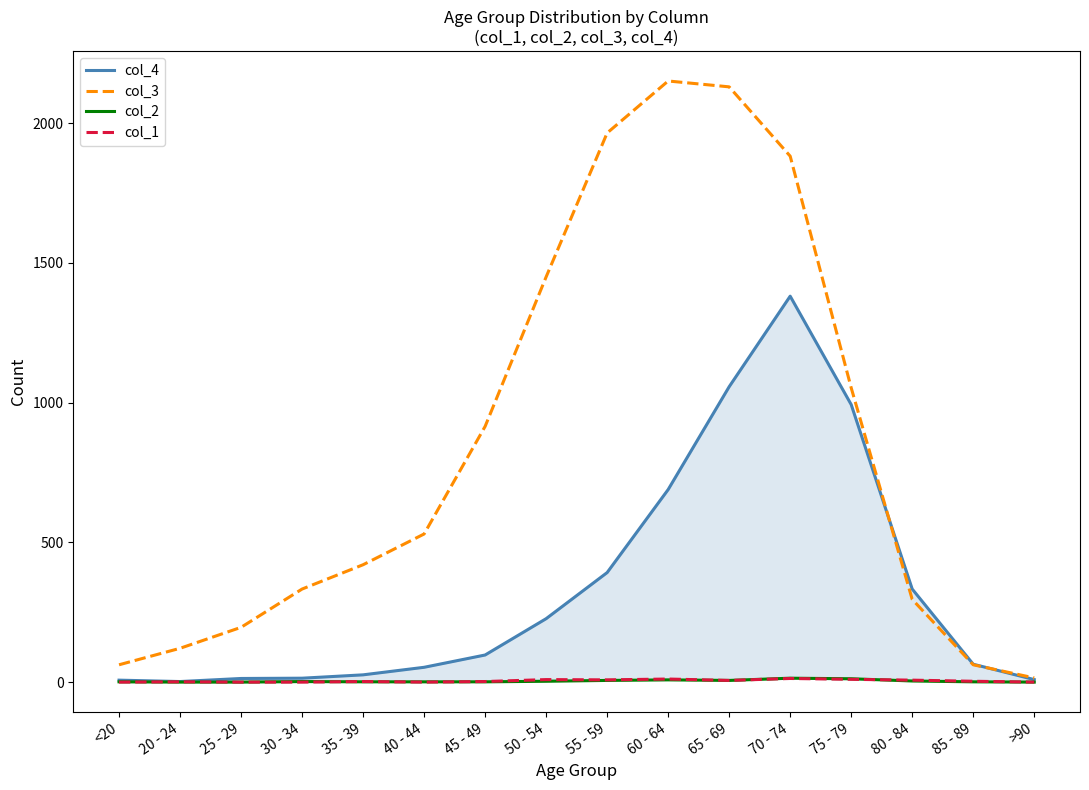

What is the label of the 11th point from the left?

65 - 69